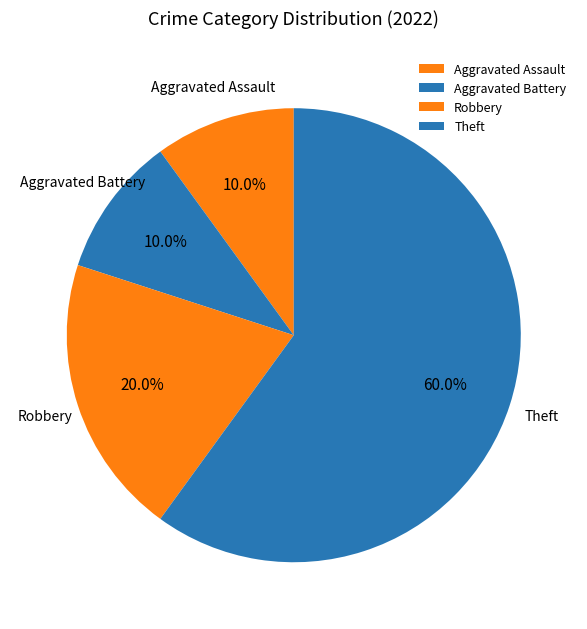

What is the largest slice in the pie chart?

Theft